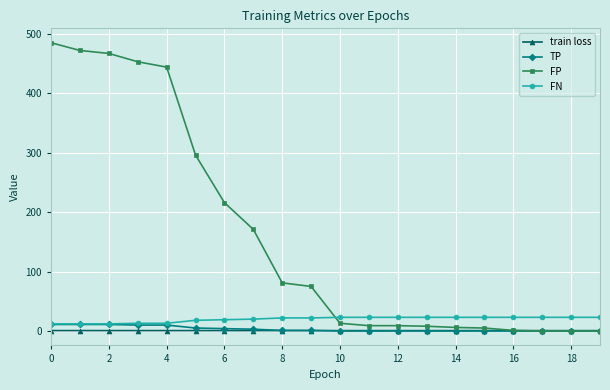

Which series has the largest range (max minus min)?

FP